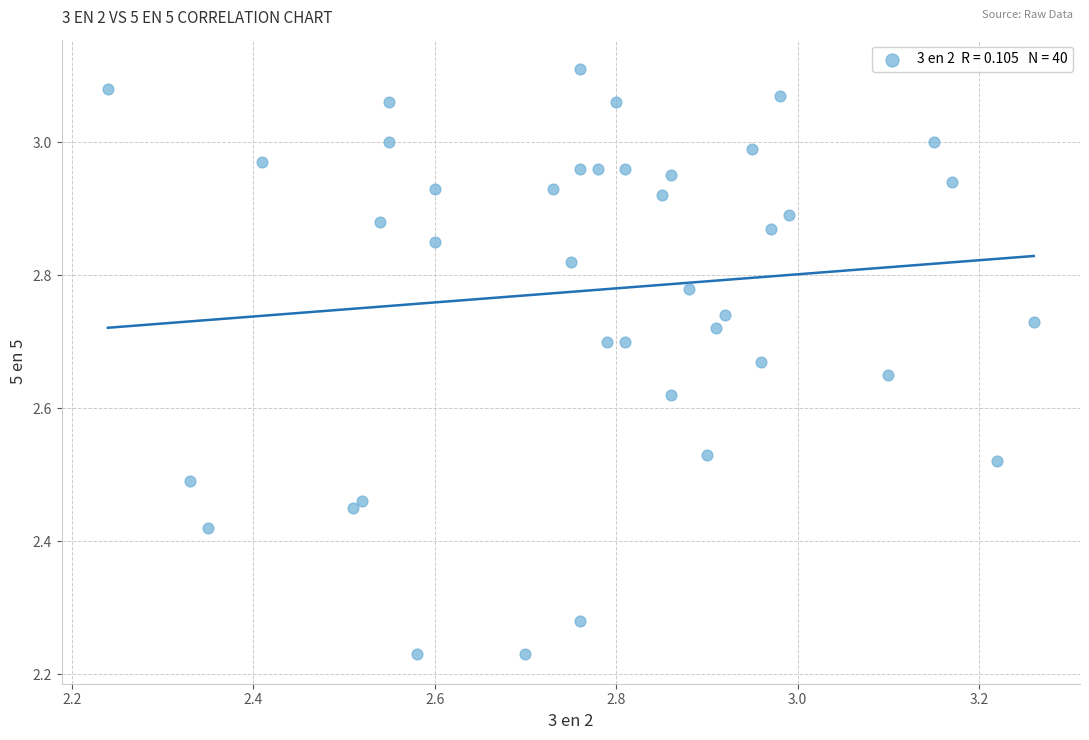

What is the range of Y values (max minus min)?

0.9